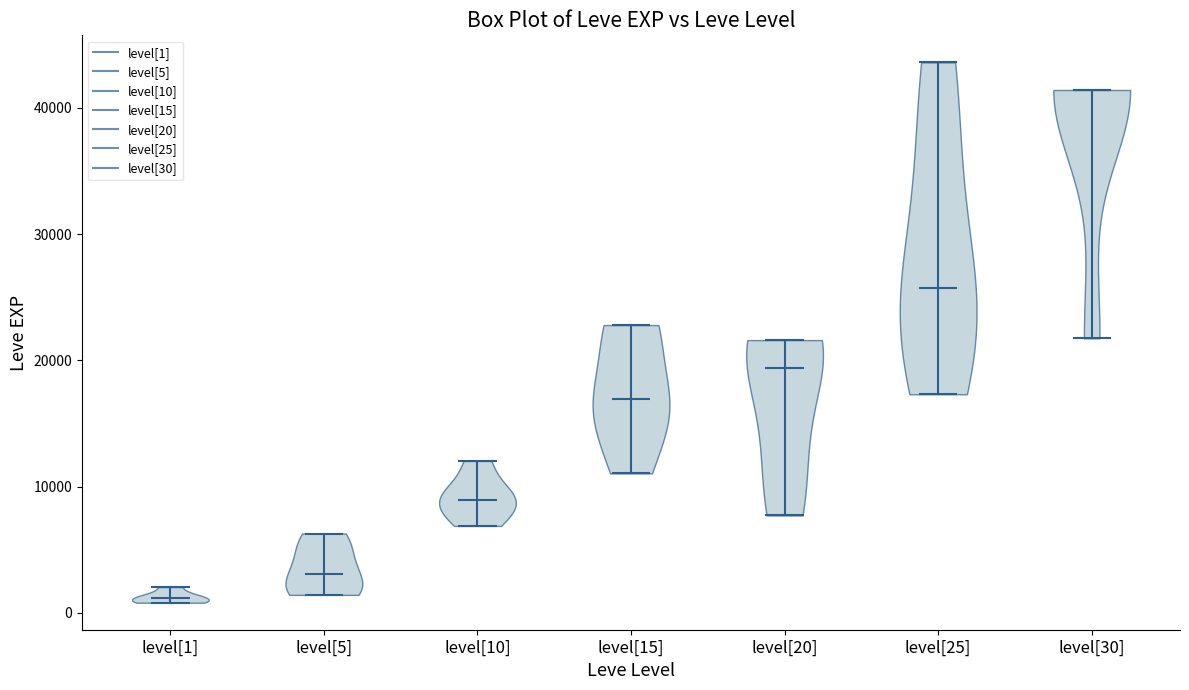

Reading left to right, read every violin against the y-axis: where its median line is, and the lowest and highest points it reaches. The values are not printed on the chart, so give them approximately, as read against the axis.

level[1]: median line 1000, lowest point 1000, highest point 2000
level[5]: median line 3000, lowest point 1000, highest point 6000
level[10]: median line 9000, lowest point 7000, highest point 12000
level[15]: median line 17000, lowest point 11000, highest point 23000
level[20]: median line 19000, lowest point 8000, highest point 22000
level[25]: median line 26000, lowest point 17000, highest point 44000
level[30]: median line 41000, lowest point 22000, highest point 41000